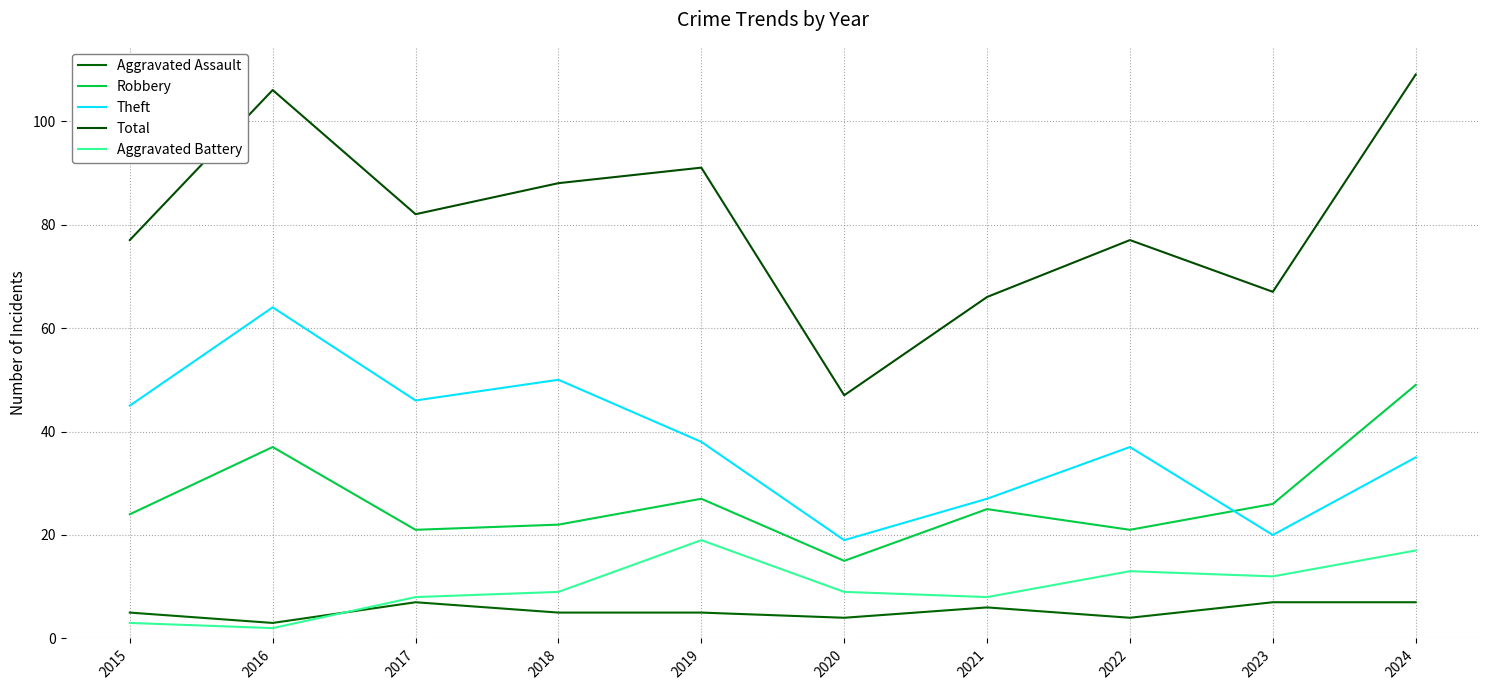

What is the spread (max minus min) of values at 2016?

104